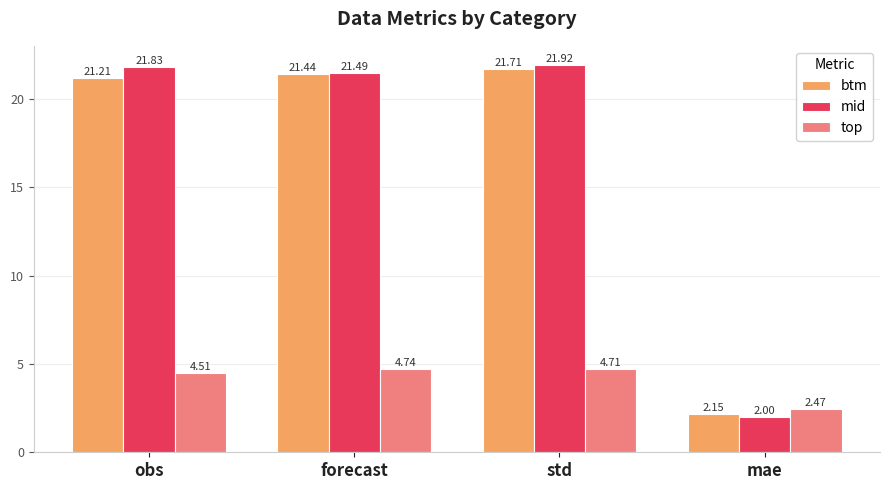

Which series has the widest spread of values?

mid